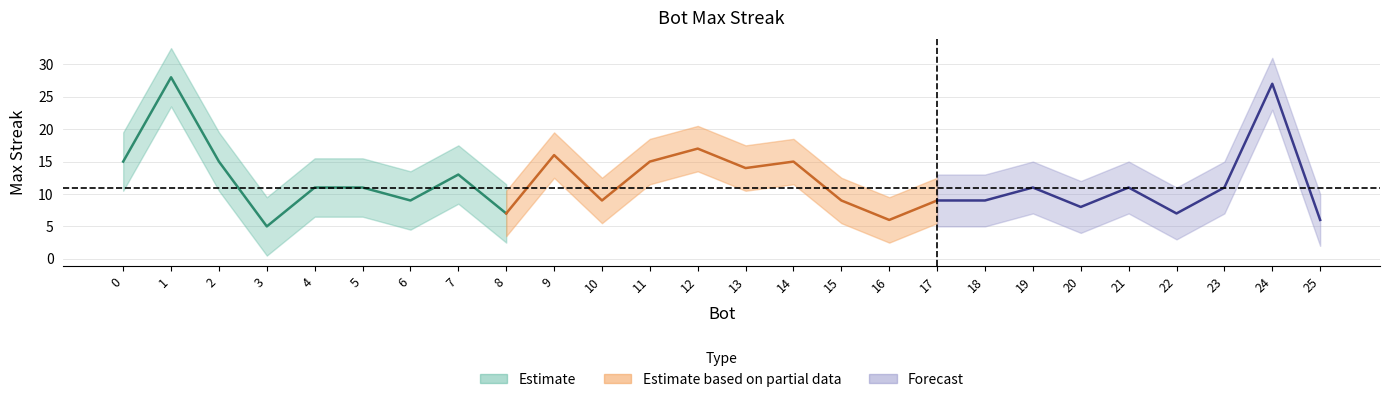

What is the maximum value shown in the chart?

28